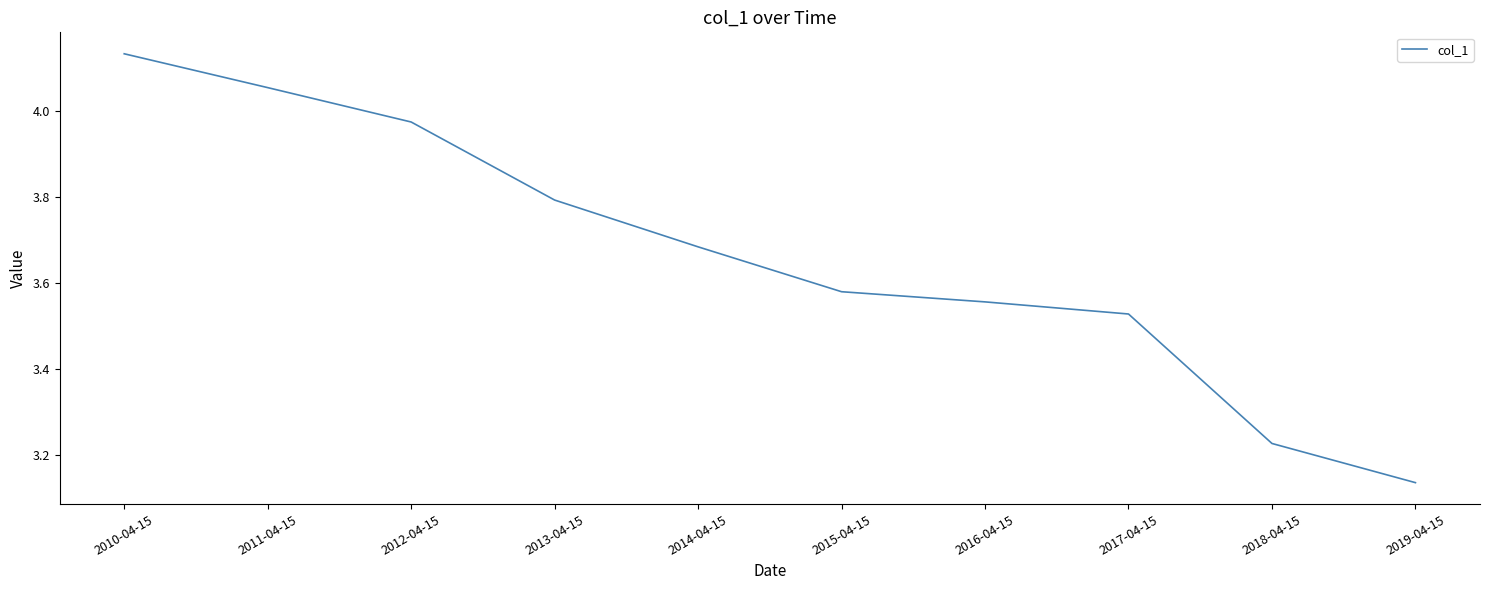

Rank the categories by value from lowest to highest.

2019-04-15, 2018-04-15, 2017-04-15, 2016-04-15, 2015-04-15, 2014-04-15, 2013-04-15, 2012-04-15, 2011-04-15, 2010-04-15